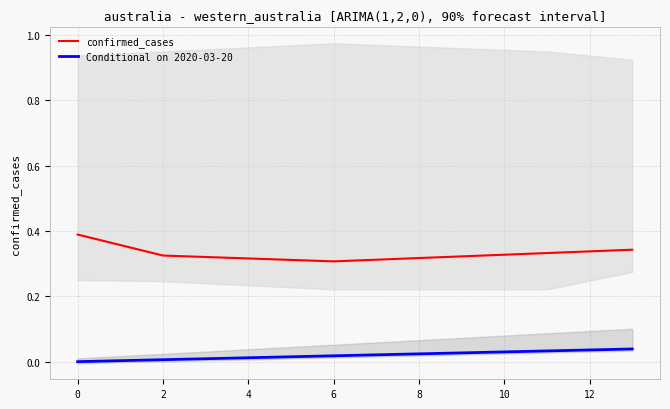

True or false: confirmed_cases and Conditional on 2020-03-20 cross at least once.

False